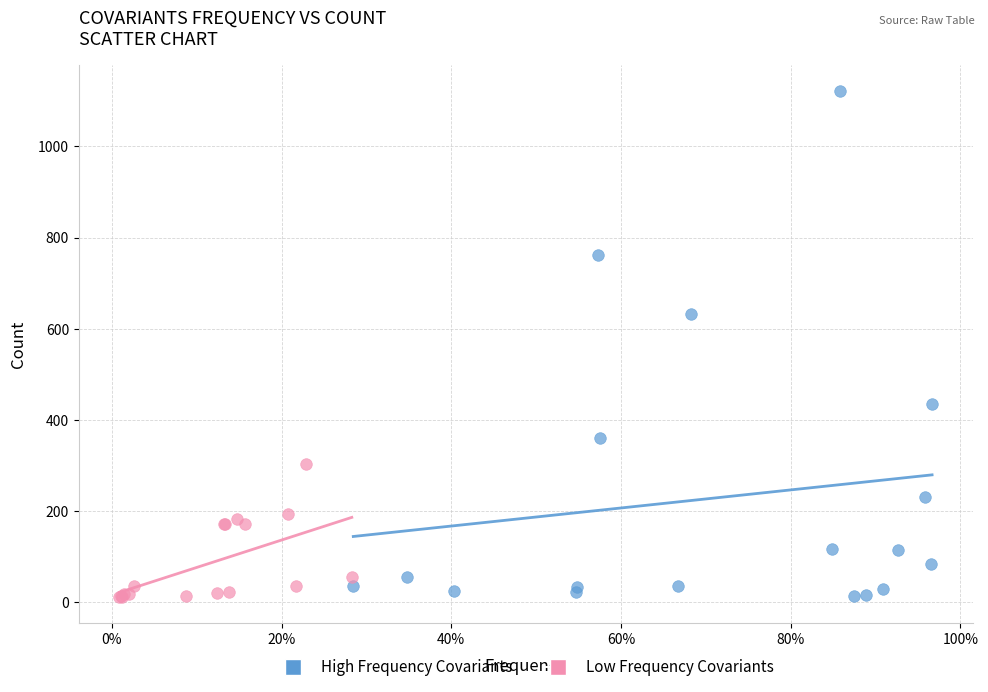

Which series reaches the maximum Y coordinate?

High Frequency Covariants